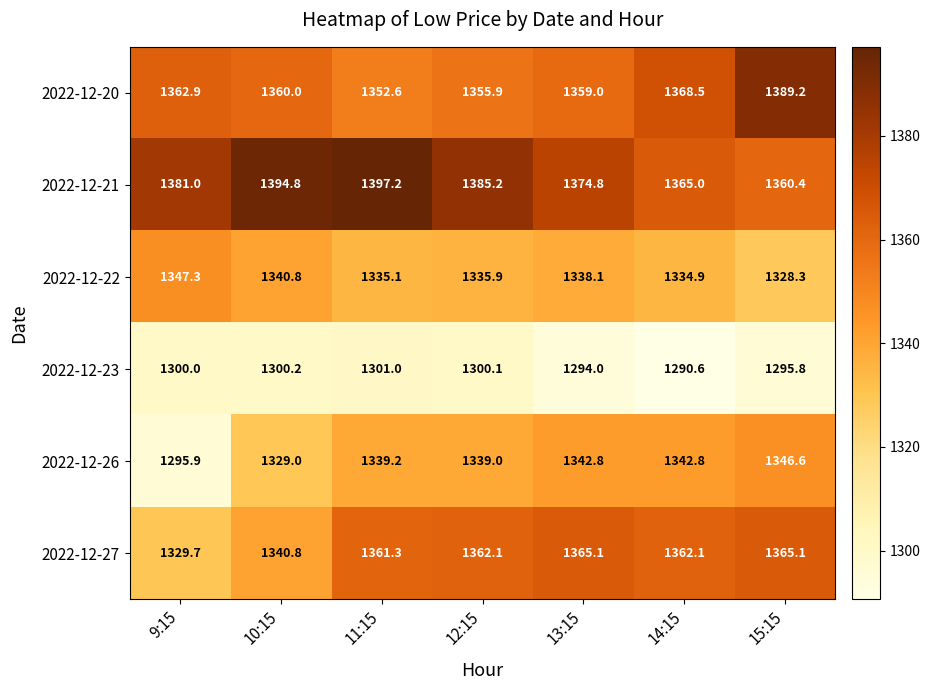

What is the difference between the 2022-12-26 values at 15:15 and 9:15?

50.7